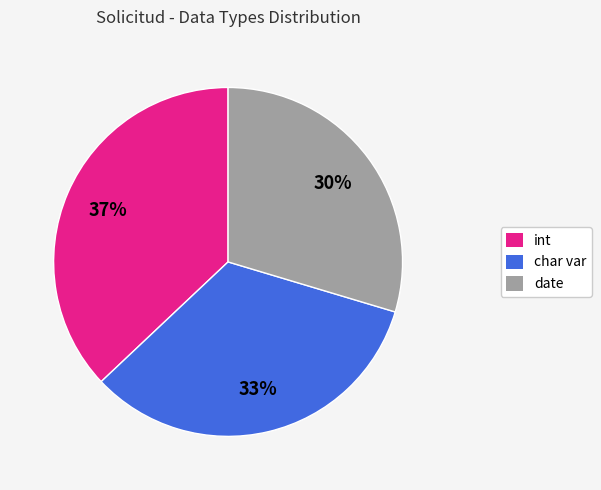

Does any single category account for the majority?

No